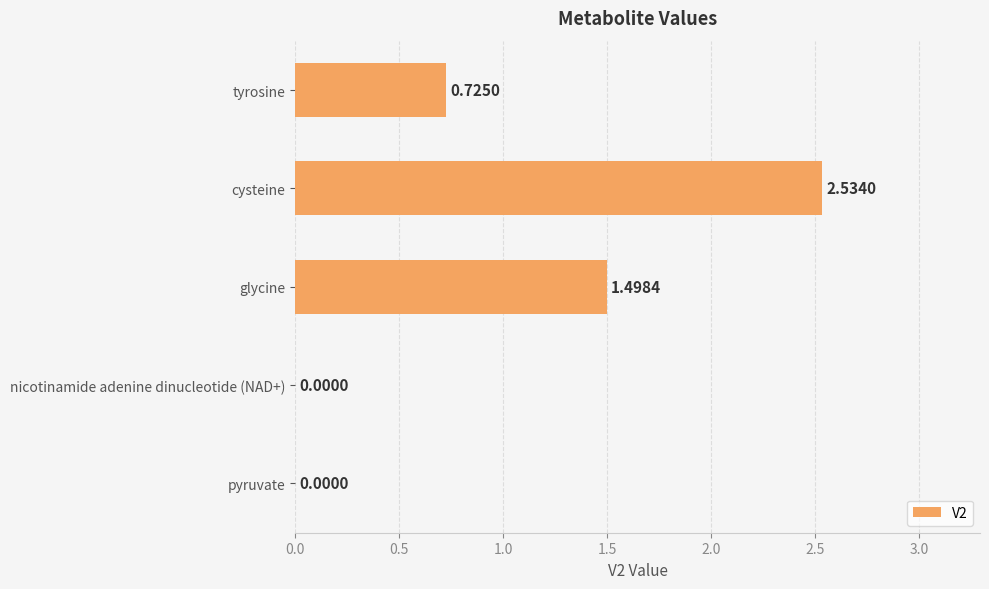

What is the sum of all values?

4.8